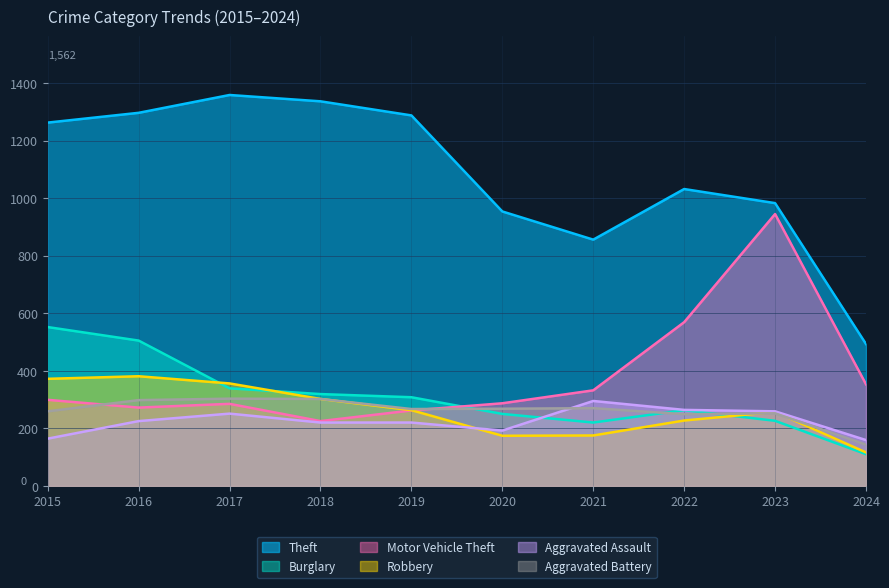

What is the value of the Aggravated Battery point at the 8th from the left?

249